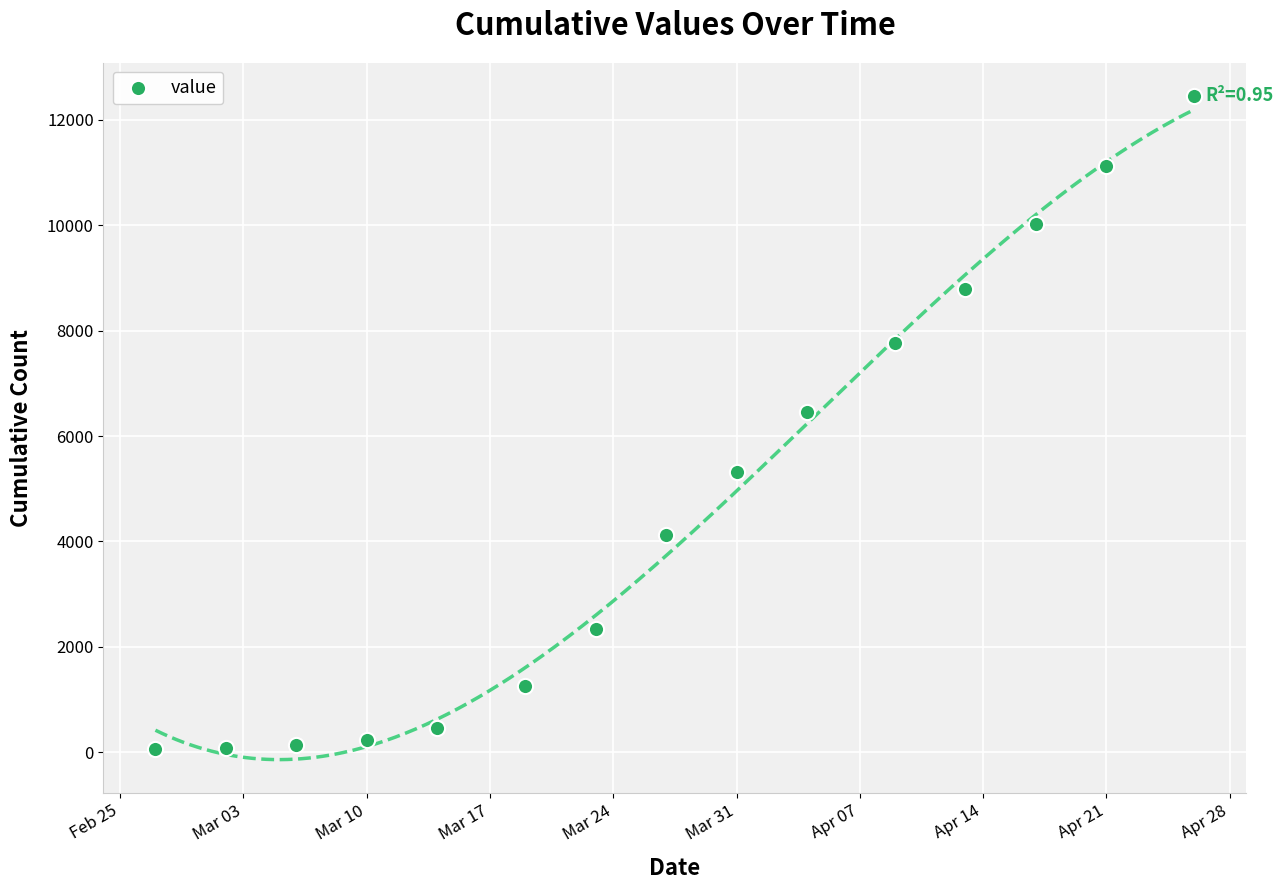

What is the range of X values (max minus min)?

59